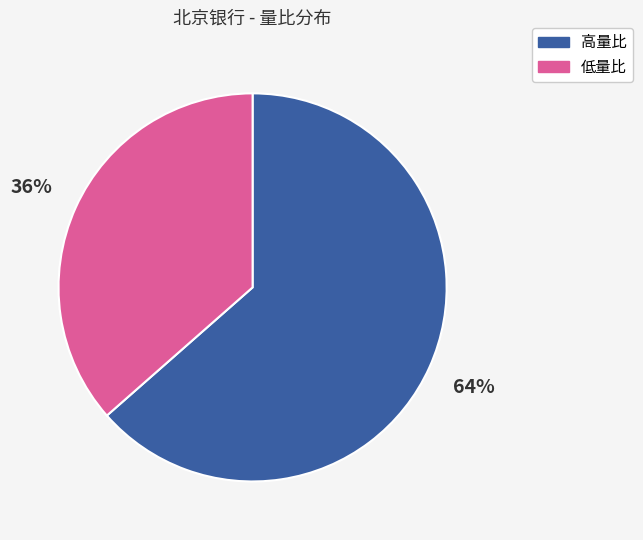

Is it true that 低量比 is 22% of the pie?

False